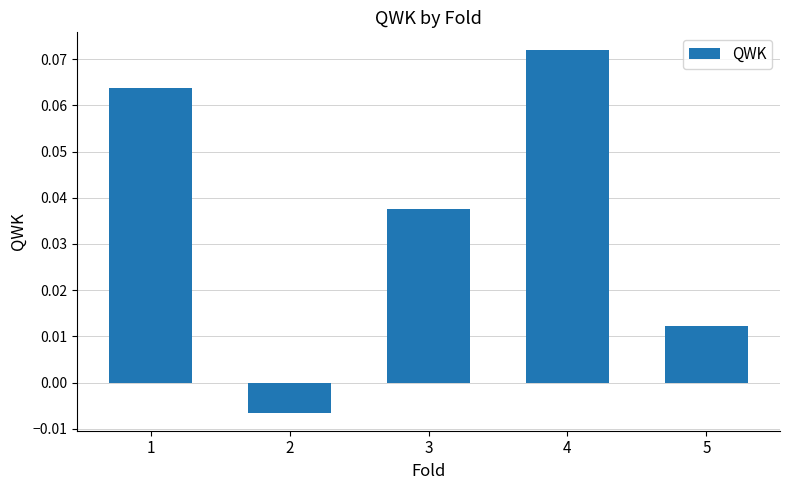

Which has a higher value, 4 or 5?

4